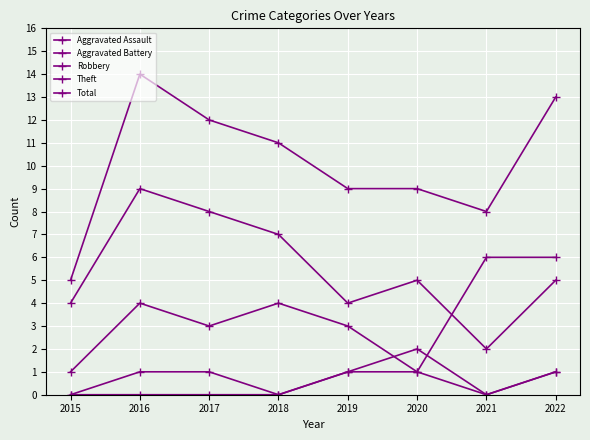

What is the sum of all Total values?

81